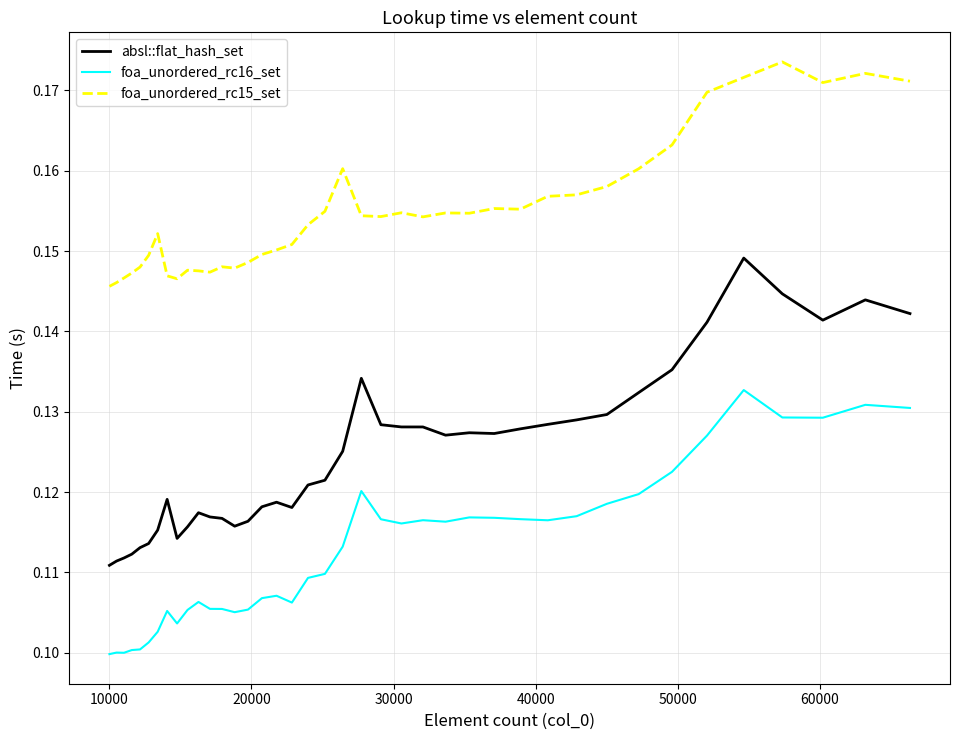

Which series has the widest spread of values?

absl::flat_hash_set